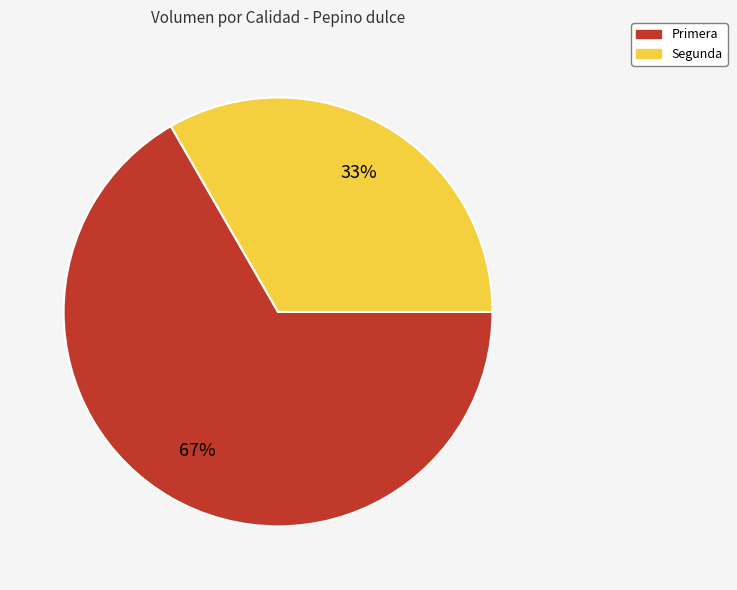

To the nearest percent, what portion does Primera represent?

67%